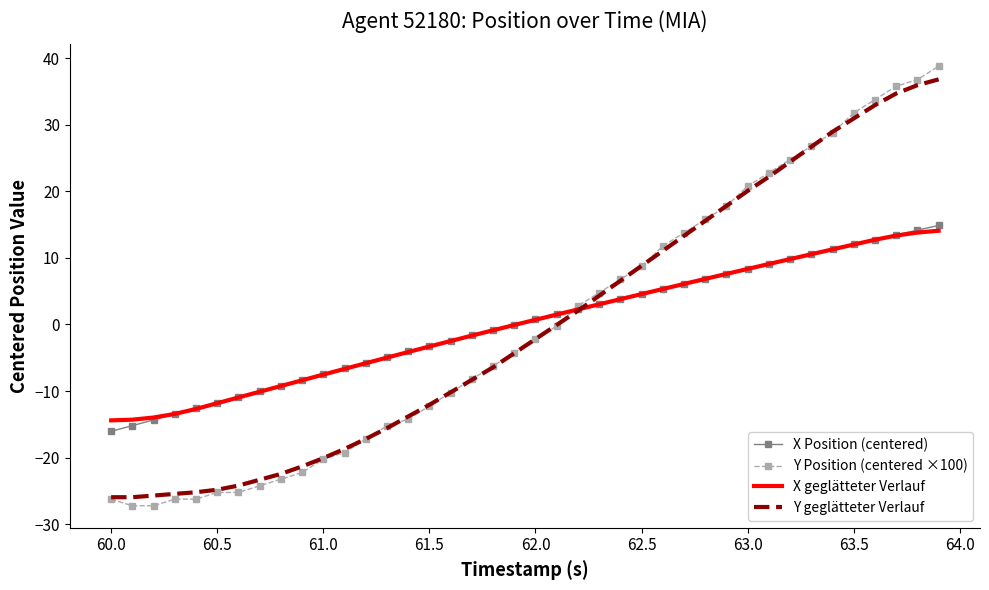

Which series has the widest spread of values?

Y Position (centered ×100)